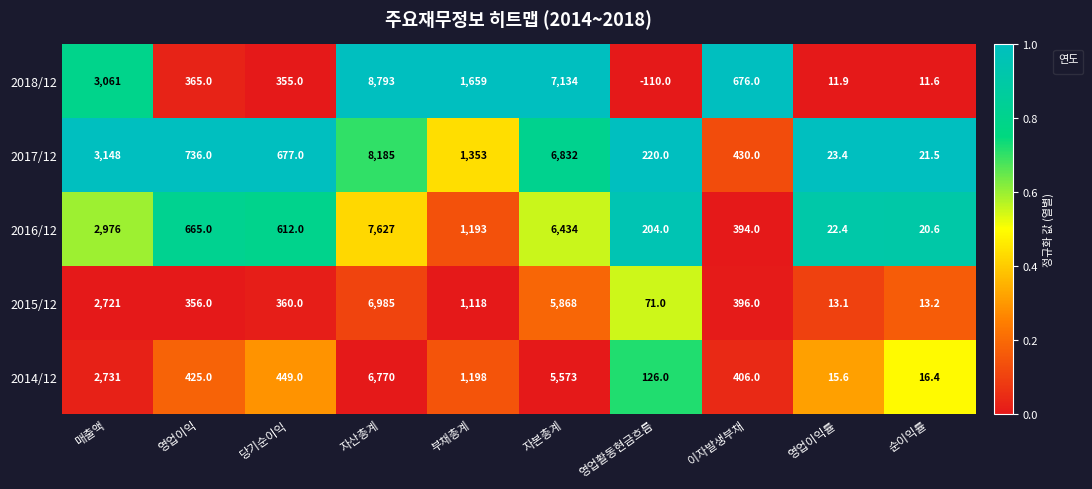

At which label is the value closest to 0?

당기순이익